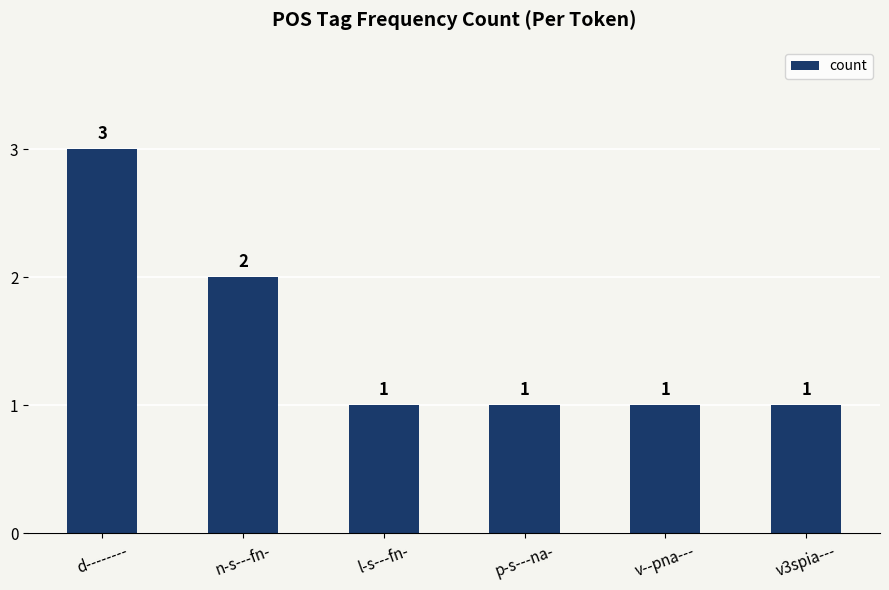

At which label is the value closest to 2?

n-s---fn-